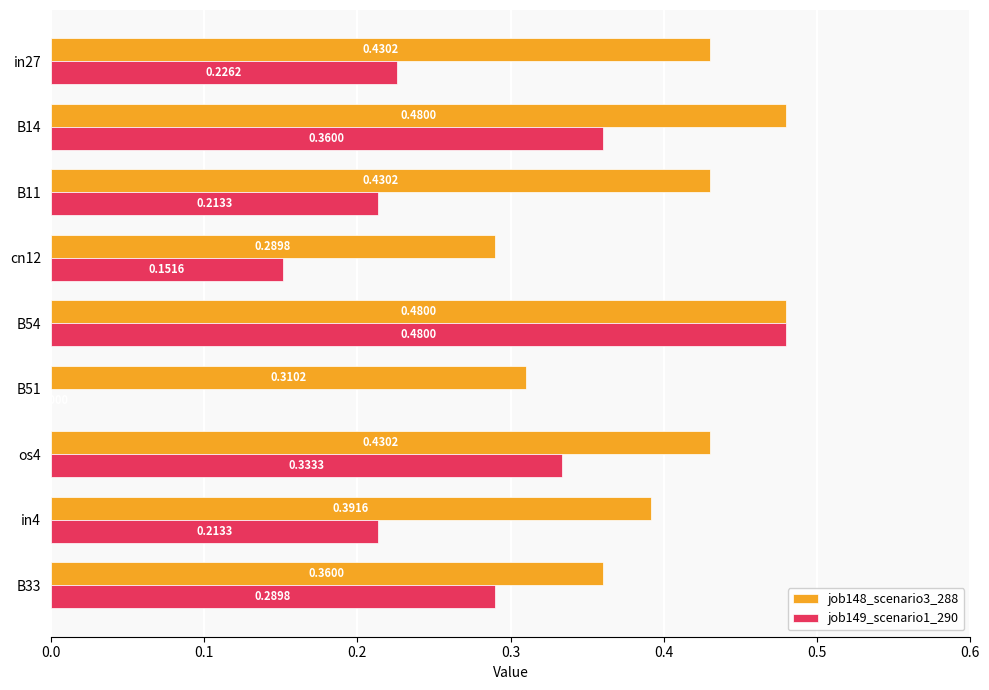

What is the sum of all job149_scenario1_290 values?

2.3